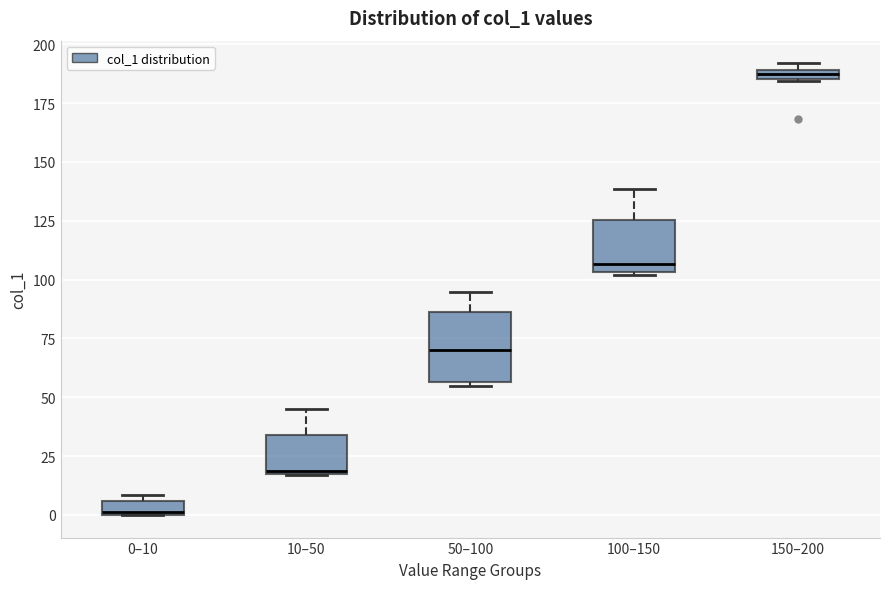

Which box has the highest median line?

150–200